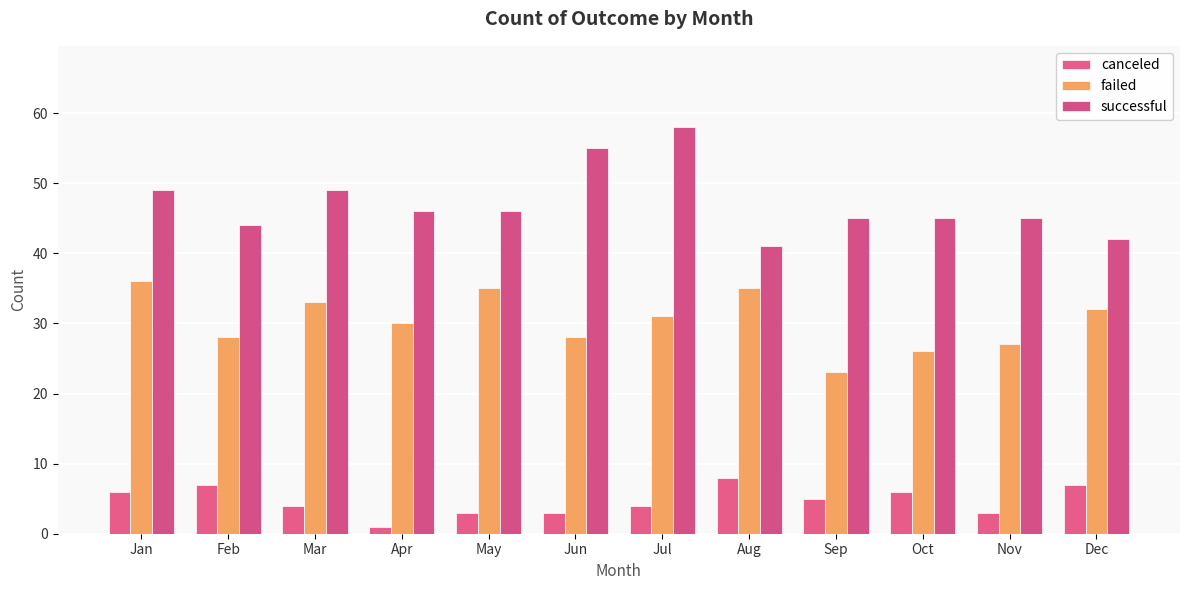

Where does the canceled series first go above 5?

Jan